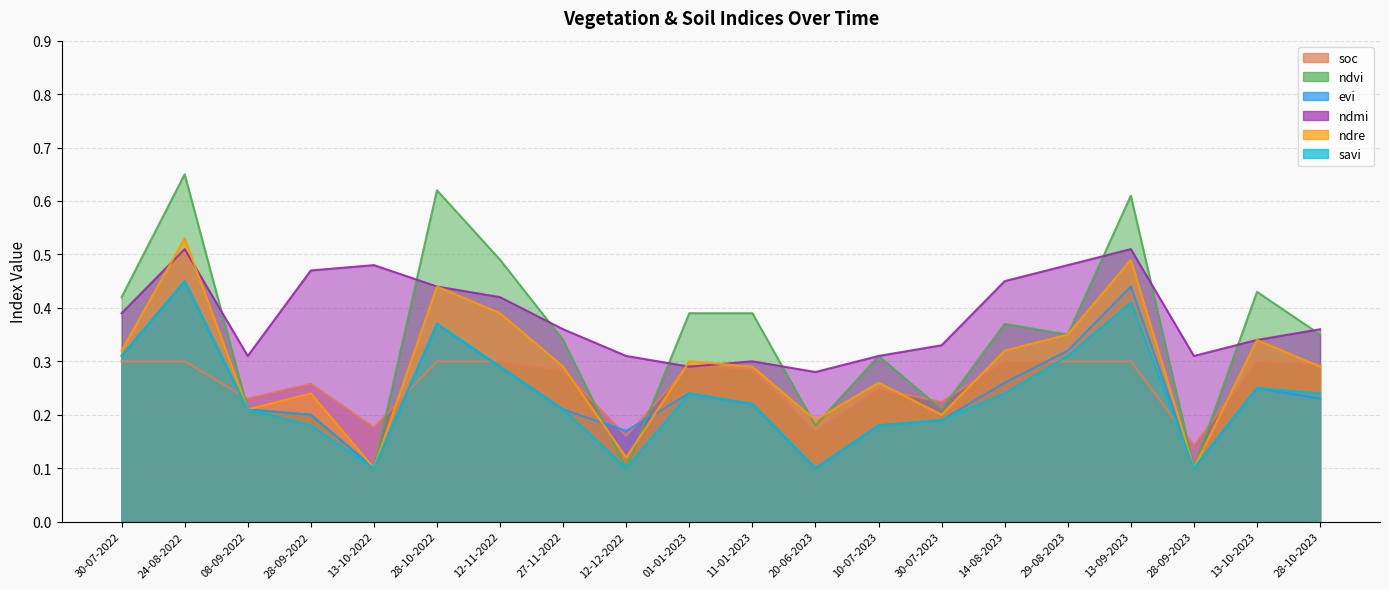

List the series in order of their peak value, lowest first.

soc, evi, savi, ndmi, ndre, ndvi